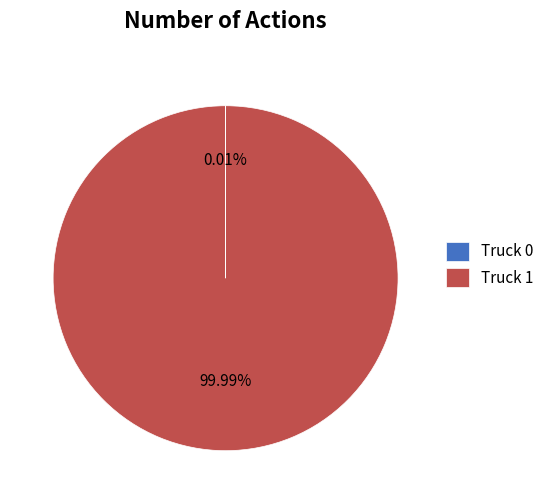

Which category has the biggest portion of the pie?

Truck 1